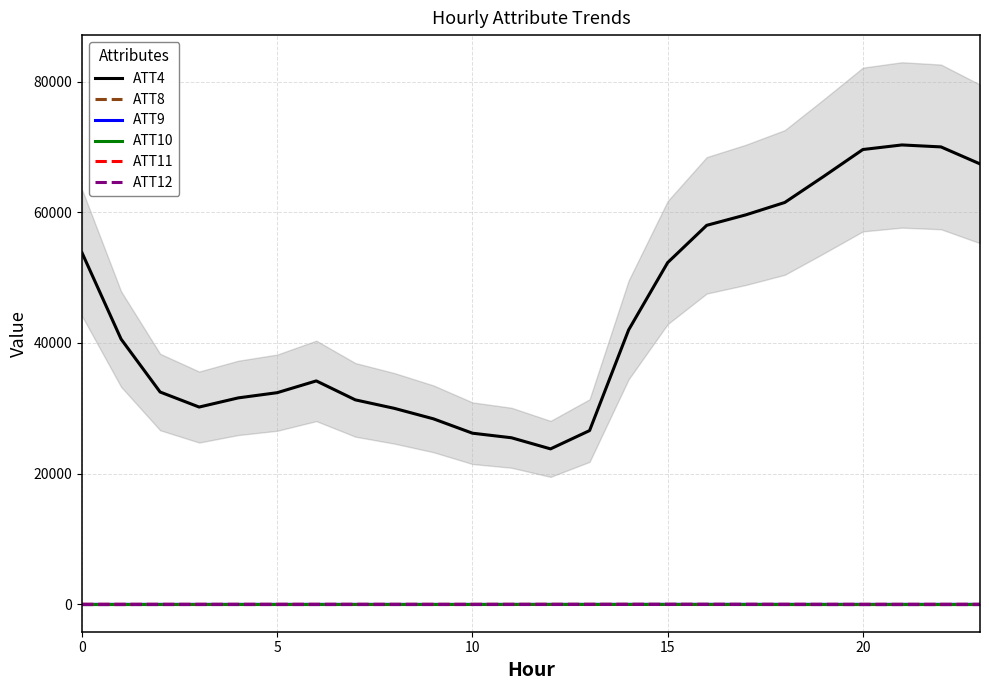

Between 0 and 21, which series saw the biggest shift?

ATT4